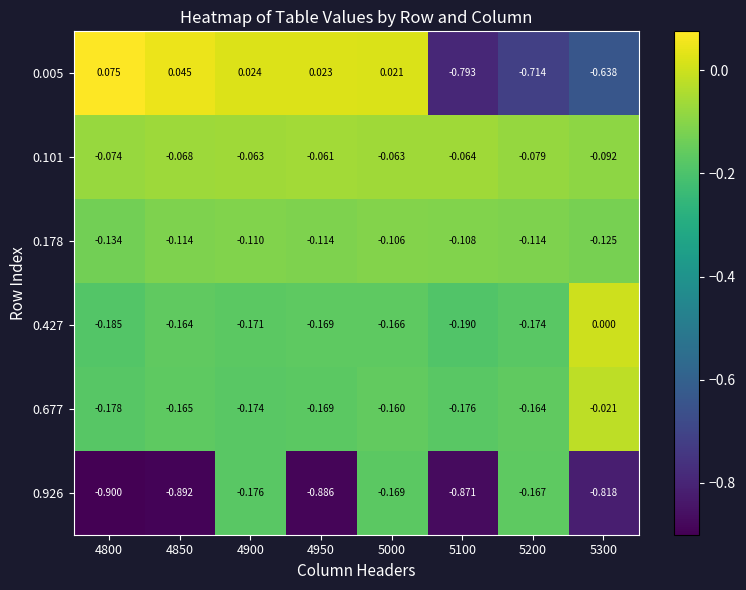

Is the value of 0.178 at 4900 greater than the value of 0.427 at 5000?

Yes